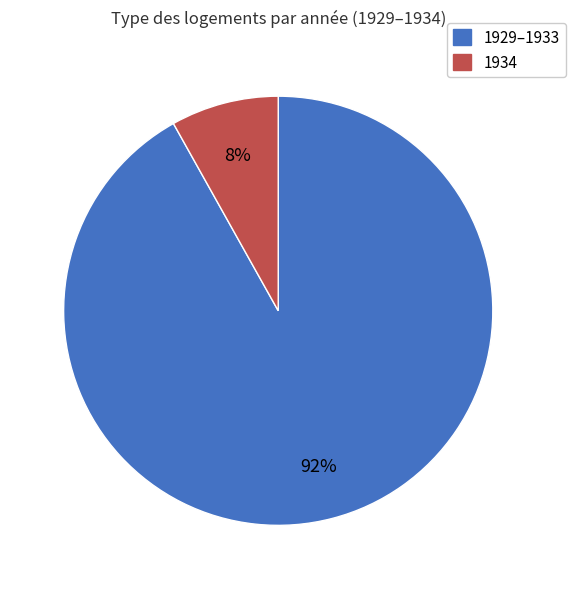

To the nearest percent, what is the average slice percentage?

50%